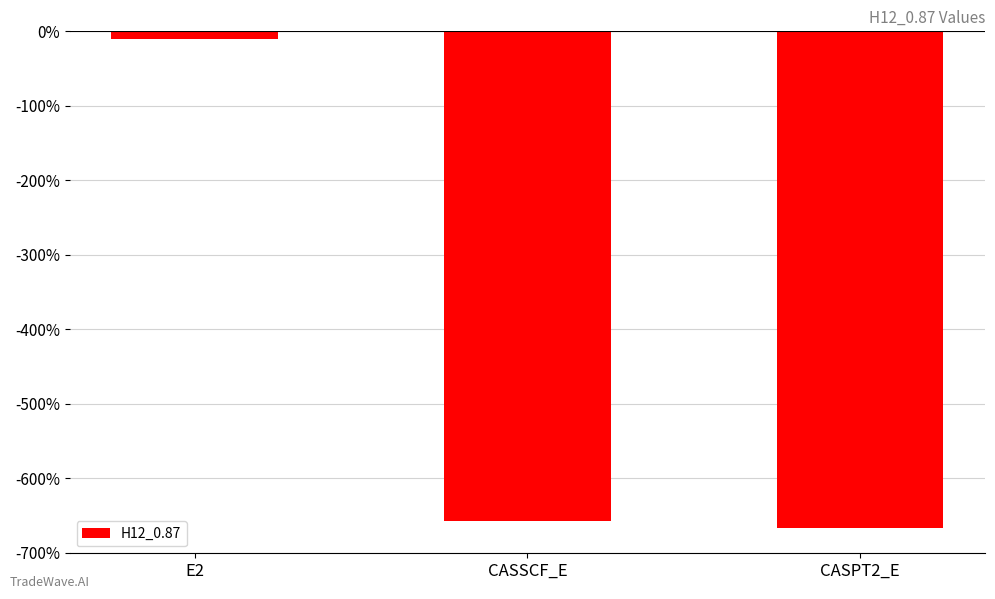

What position from the right is E2?

3